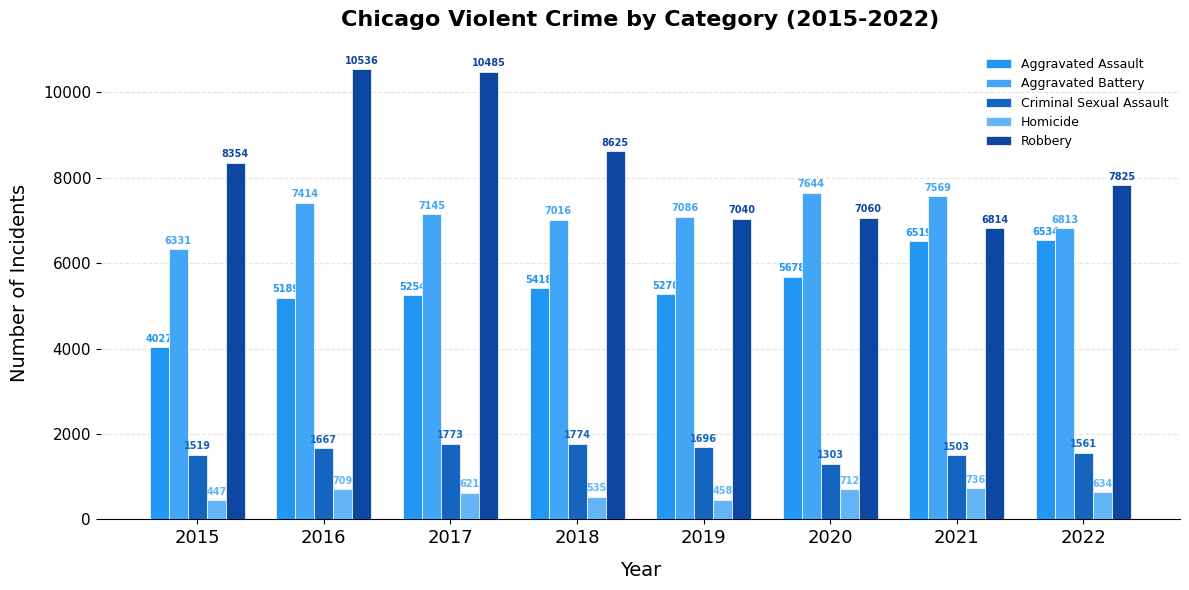

Which series has the largest total across all categories?

Robbery